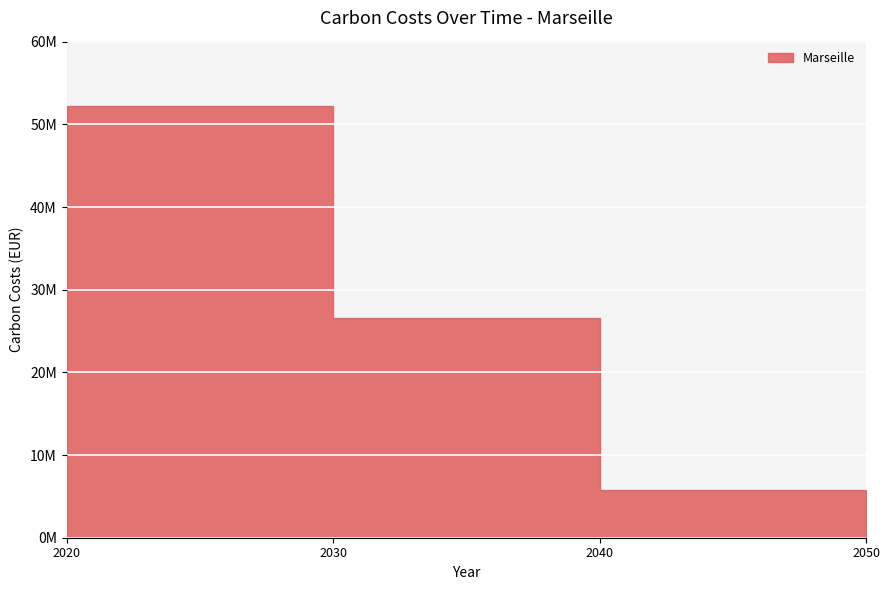

Is it true that the value at 2020 is 47784580.9?

True